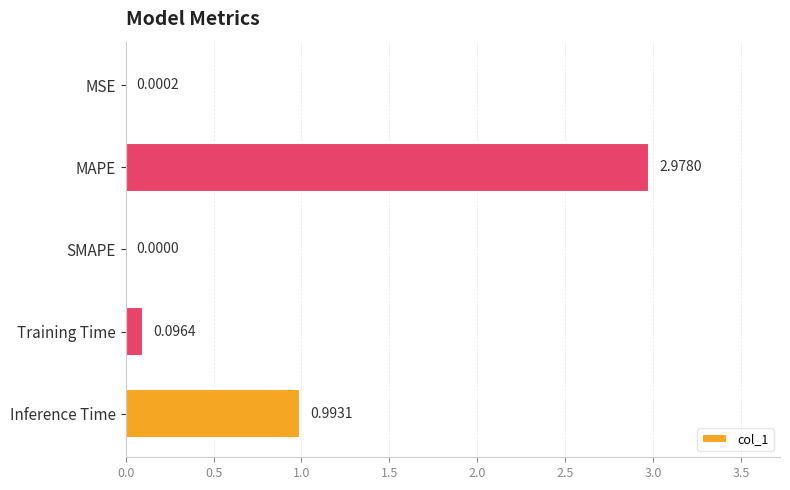

Where is the data nearest to the value 1?

Inference Time